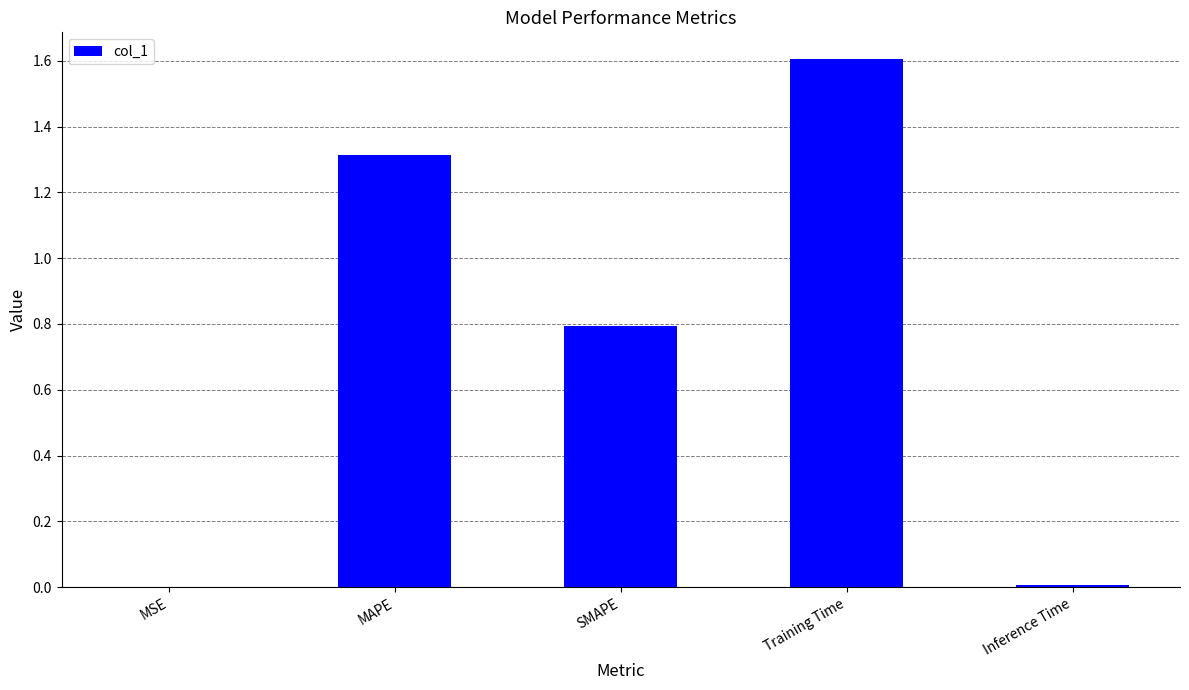

Are the bars horizontal?

No